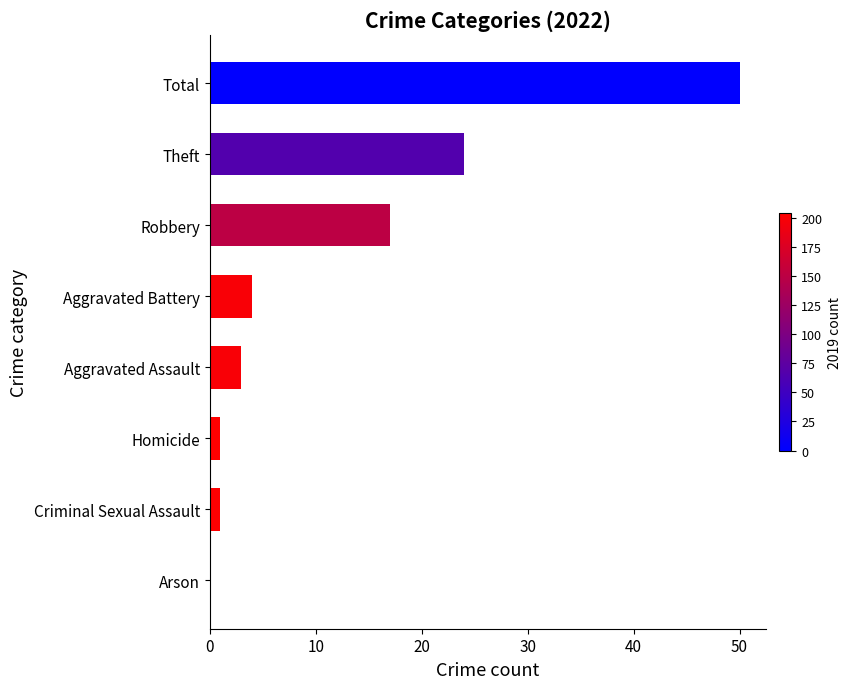

Which has a higher value, Robbery or Homicide?

Robbery